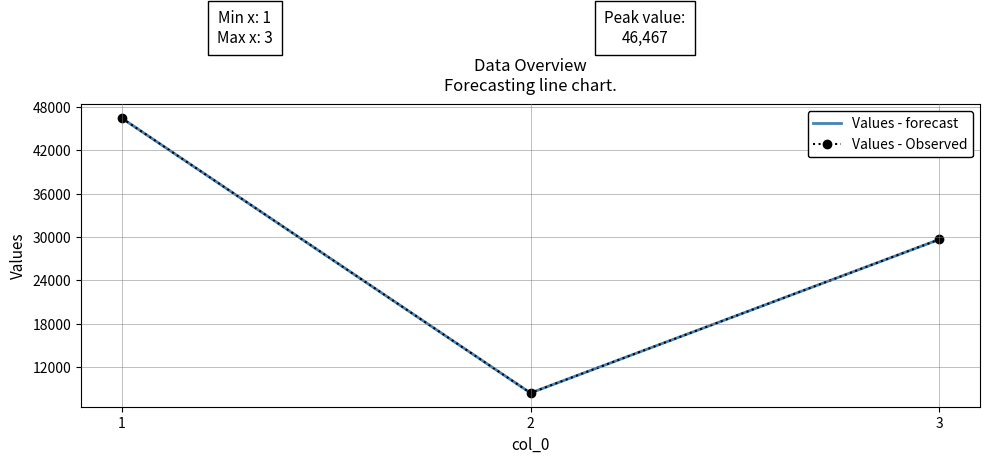

Reading right to left, transcribe all the data shown in this chart.

Values - forecast: 29670	8408	46467
Values - Observed: 29670	8408	46467